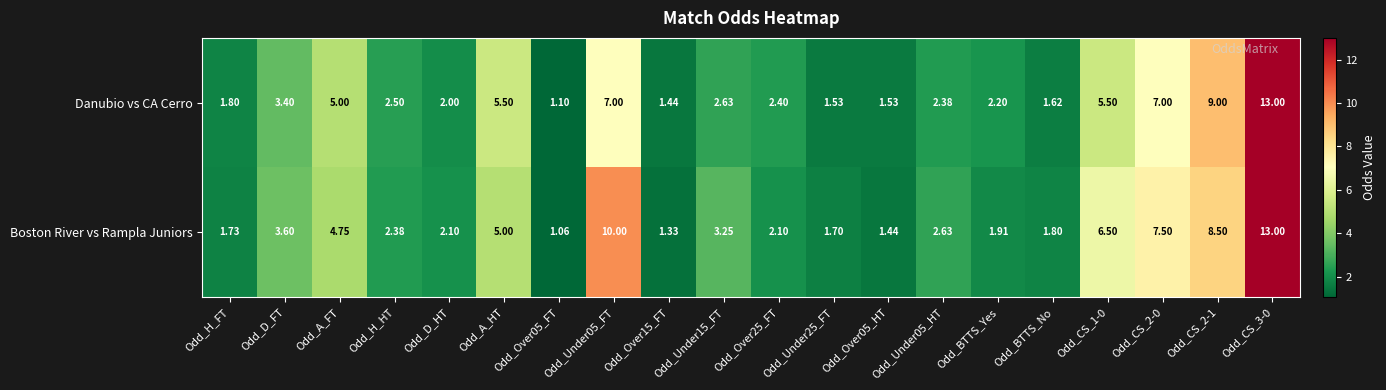

Is the value of Danubio vs CA Cerro at Odd_Under05_HT greater than the value of Boston River vs Rampla Juniors at Odd_Under25_FT?

Yes